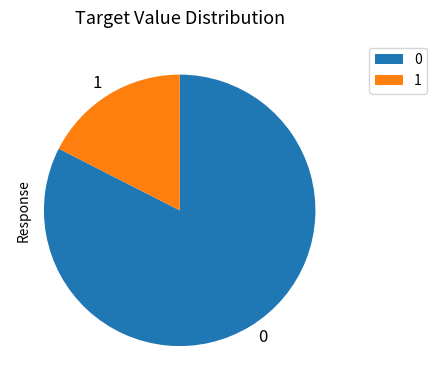

Is there any slice that represents more than half of the pie?

Yes